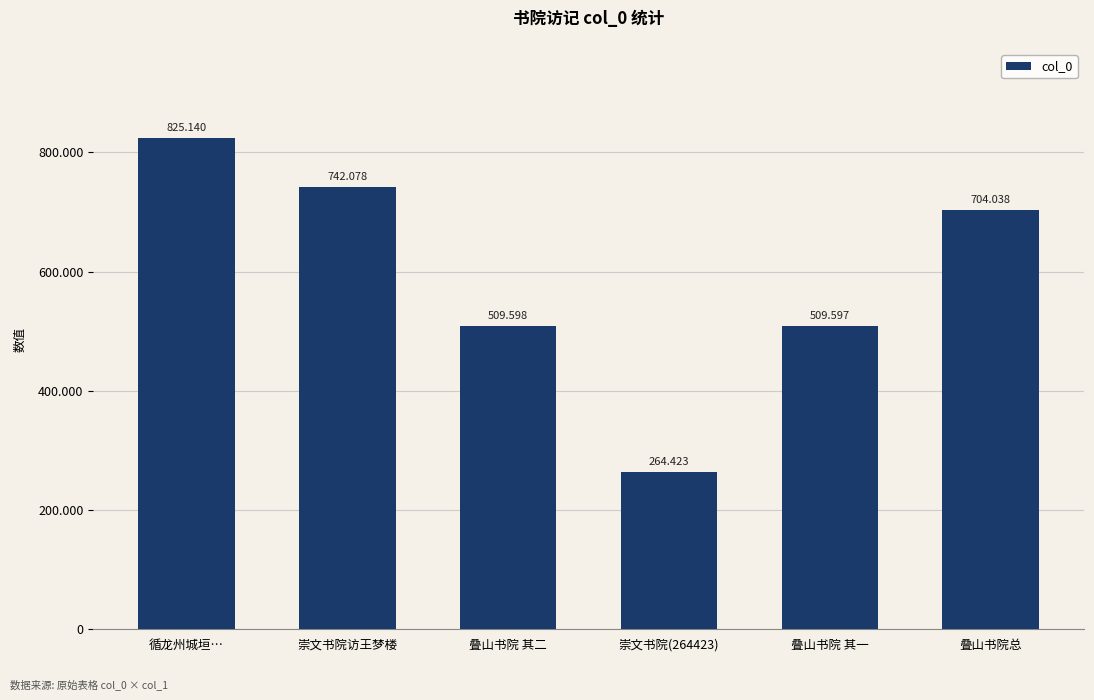

Between 循龙州城垣… and 叠山书院总, which is larger?

循龙州城垣…